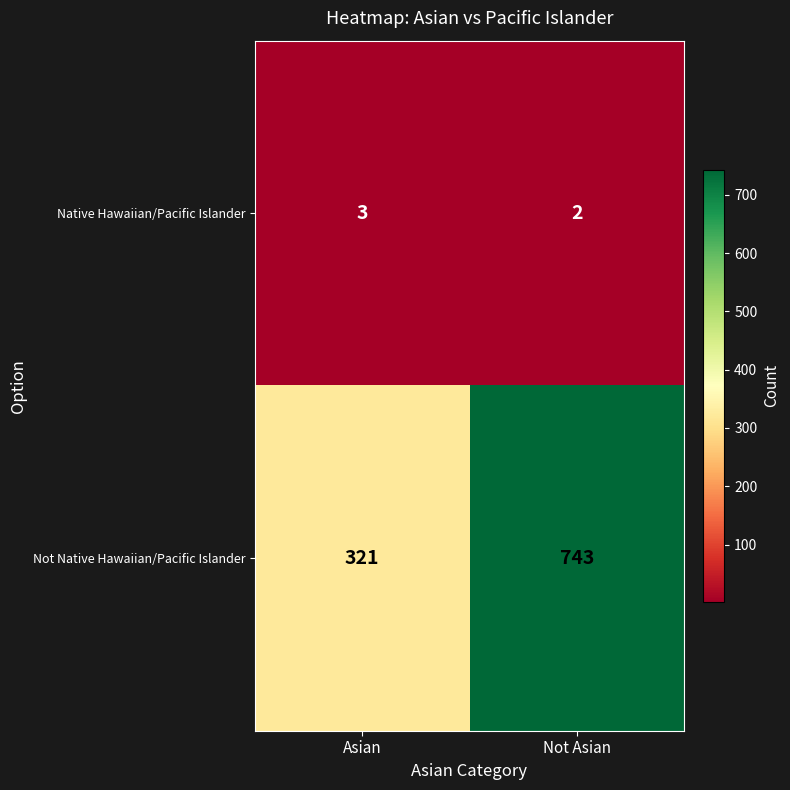

The Native Hawaiian/Pacific Islander series shows 2 at Not Asian. True or false?

True